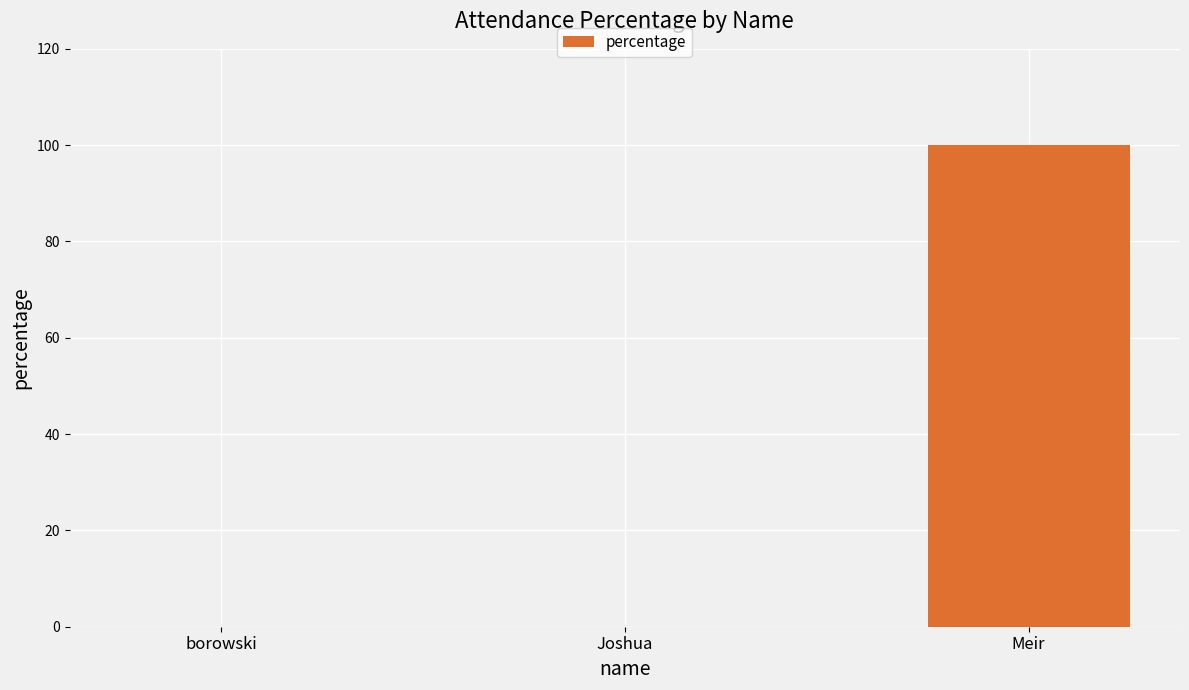

At which category does the chart reach its peak across all series?

Meir